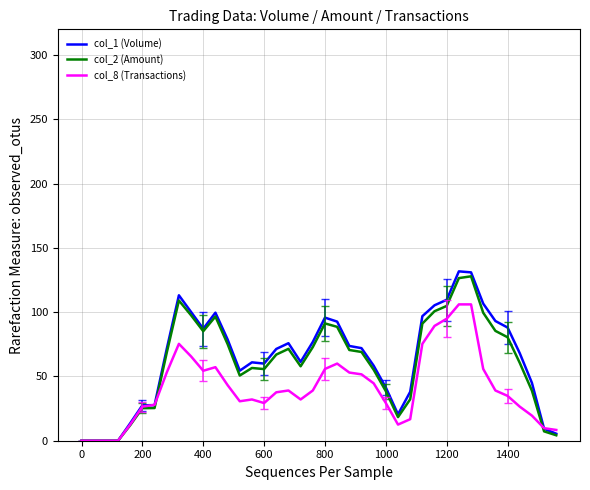

Which series has the widest spread of values?

col_1 (Volume)